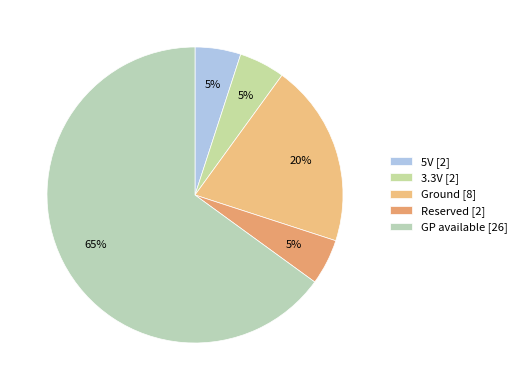

What is the smallest slice in the pie chart?

5V